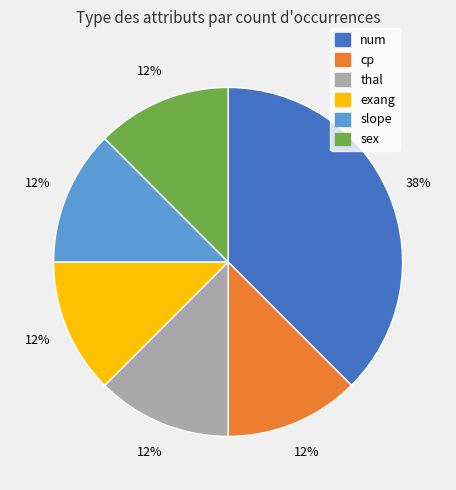

How many slices are in this pie chart?

6